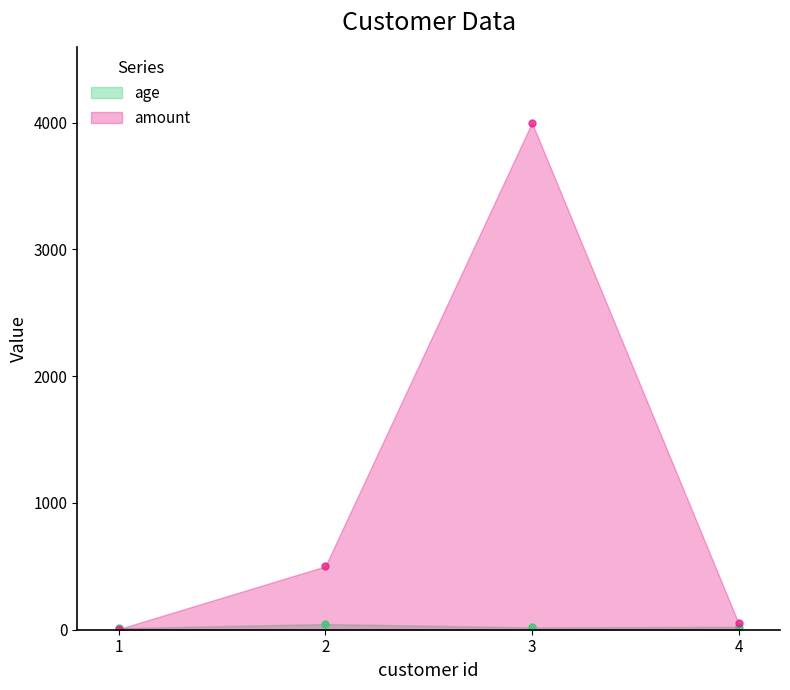

What is the sum of the age values at 4 and 1?

35